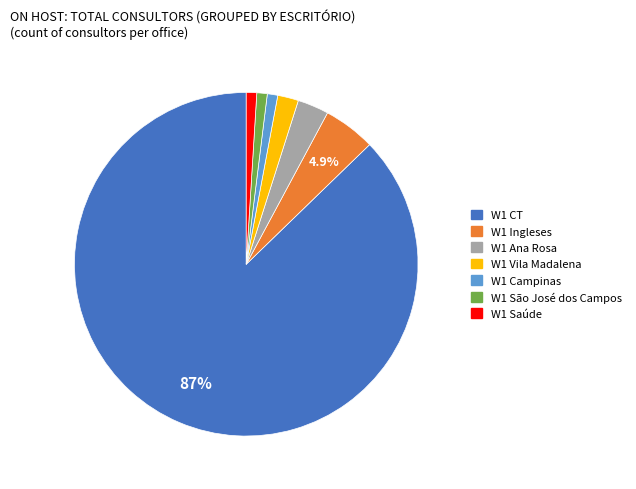

True or false: W1 Ingleses accounts for 5% of the total.

True